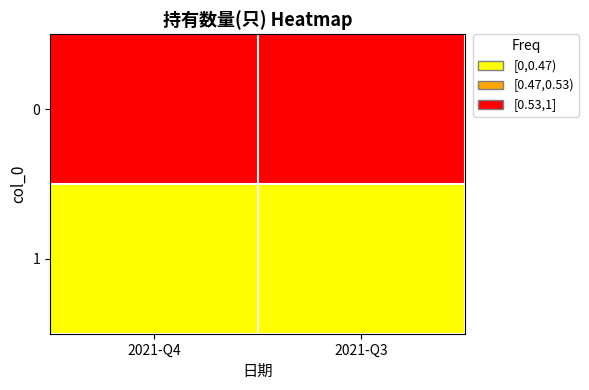

At which category is the sum across all series the highest?

2021-Q4